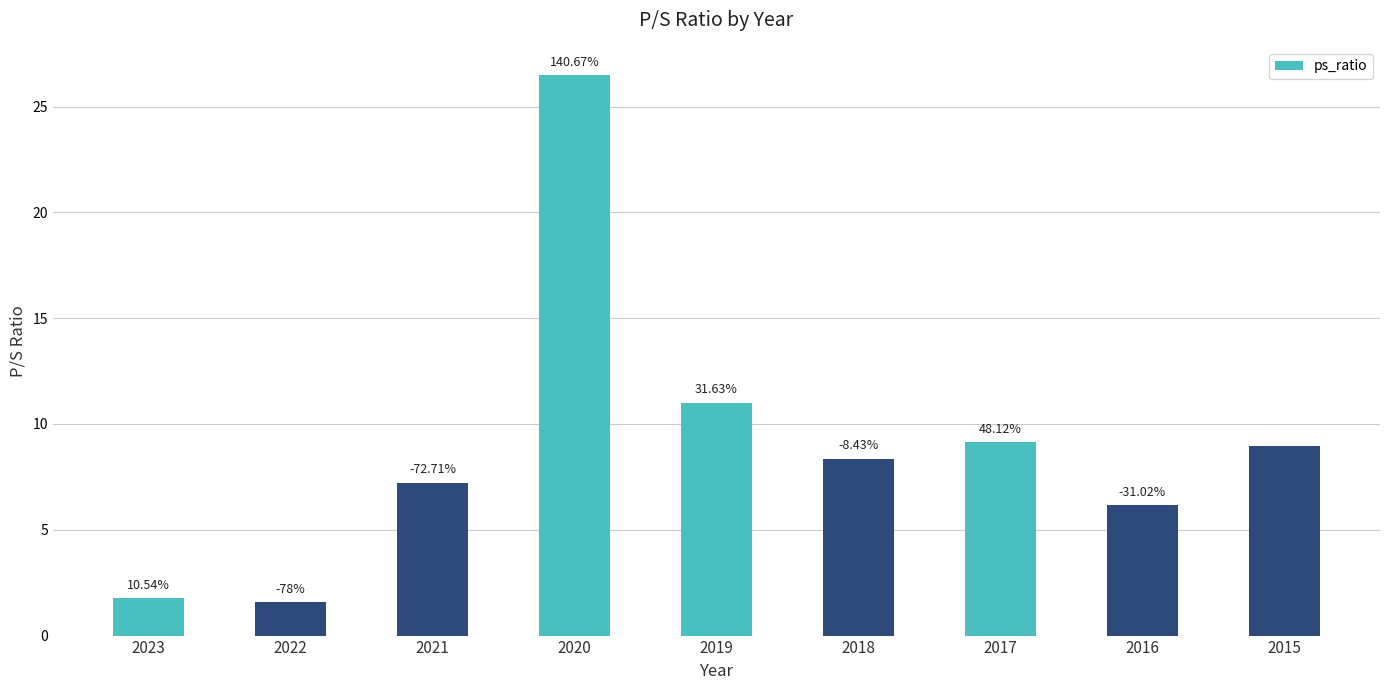

List the labels in order of value, largest first.

2020, 2019, 2017, 2015, 2018, 2021, 2016, 2023, 2022